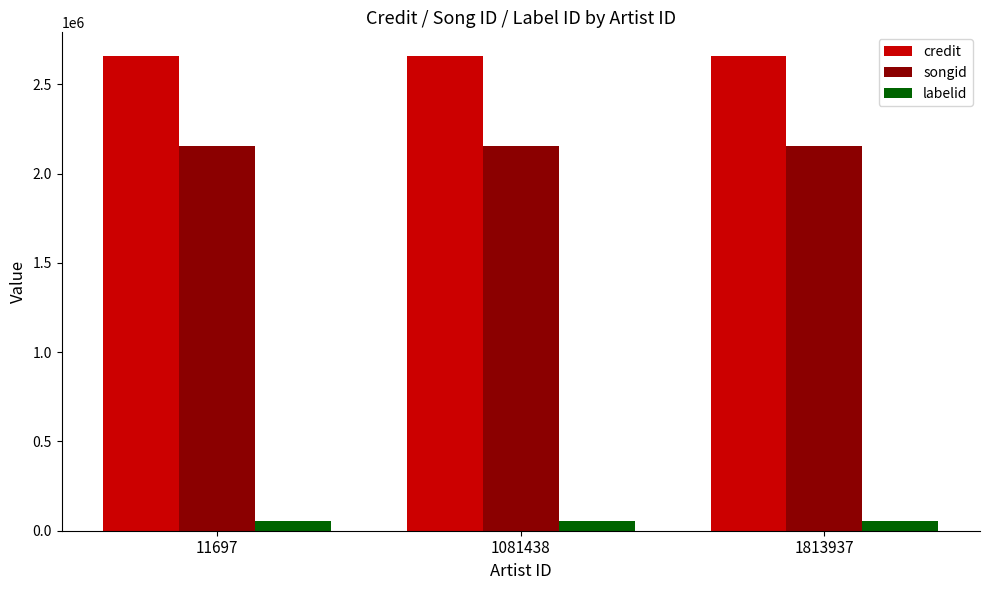

Reading left to right, transcribe all the data shown in this chart.

credit: 2657506	2657506	2657506
songid: 2154724	2154724	2154724
labelid: 55767	55767	55767